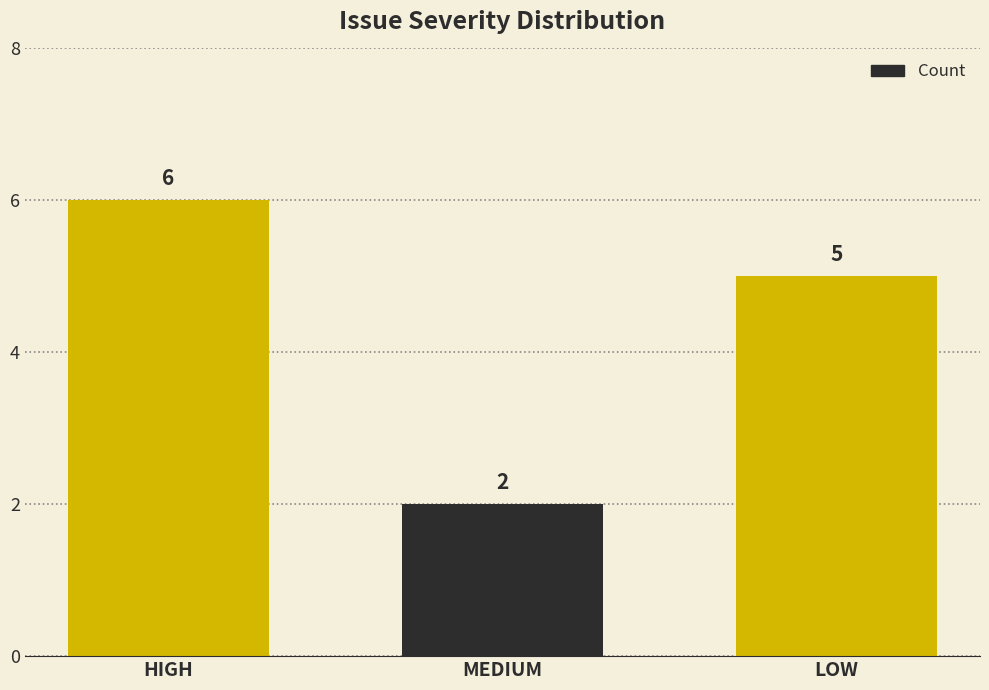

Which has a higher value, HIGH or LOW?

HIGH